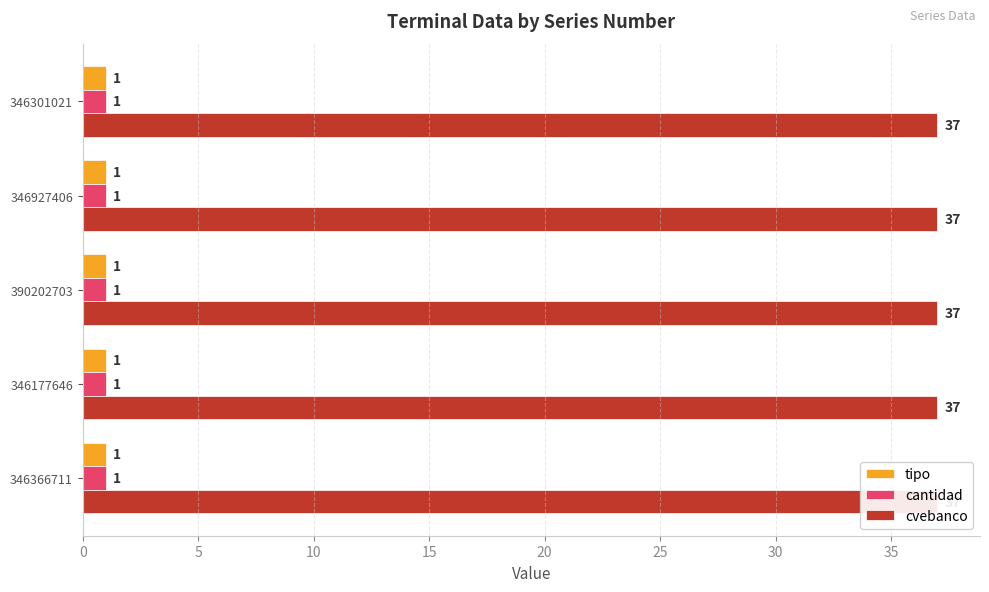

Reading left to right, what are all the values shown in this chart?

tipo: 346366711=1	346177646=1	390202703=1	346927406=1	346301021=1
cantidad: 346366711=1	346177646=1	390202703=1	346927406=1	346301021=1
cvebanco: 346366711=37	346177646=37	390202703=37	346927406=37	346301021=37